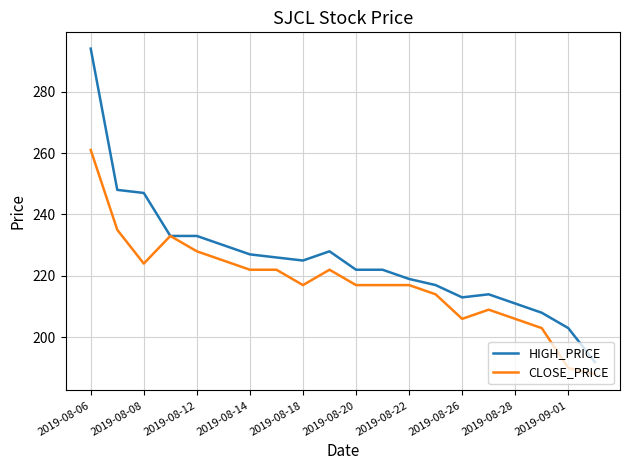

List the series in order of their peak value, highest first.

HIGH_PRICE, CLOSE_PRICE